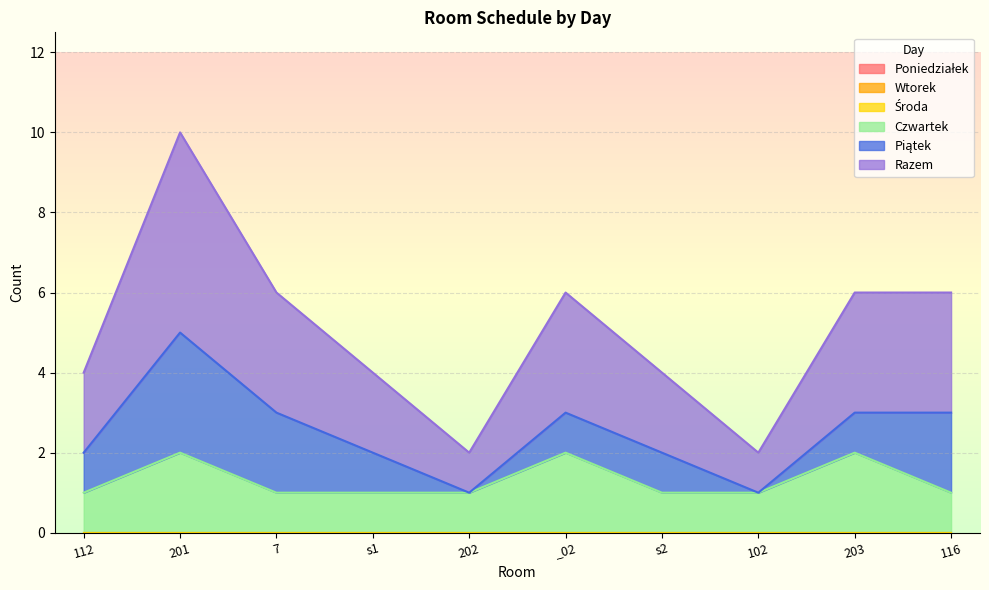

How many categories are shown in the chart?

10